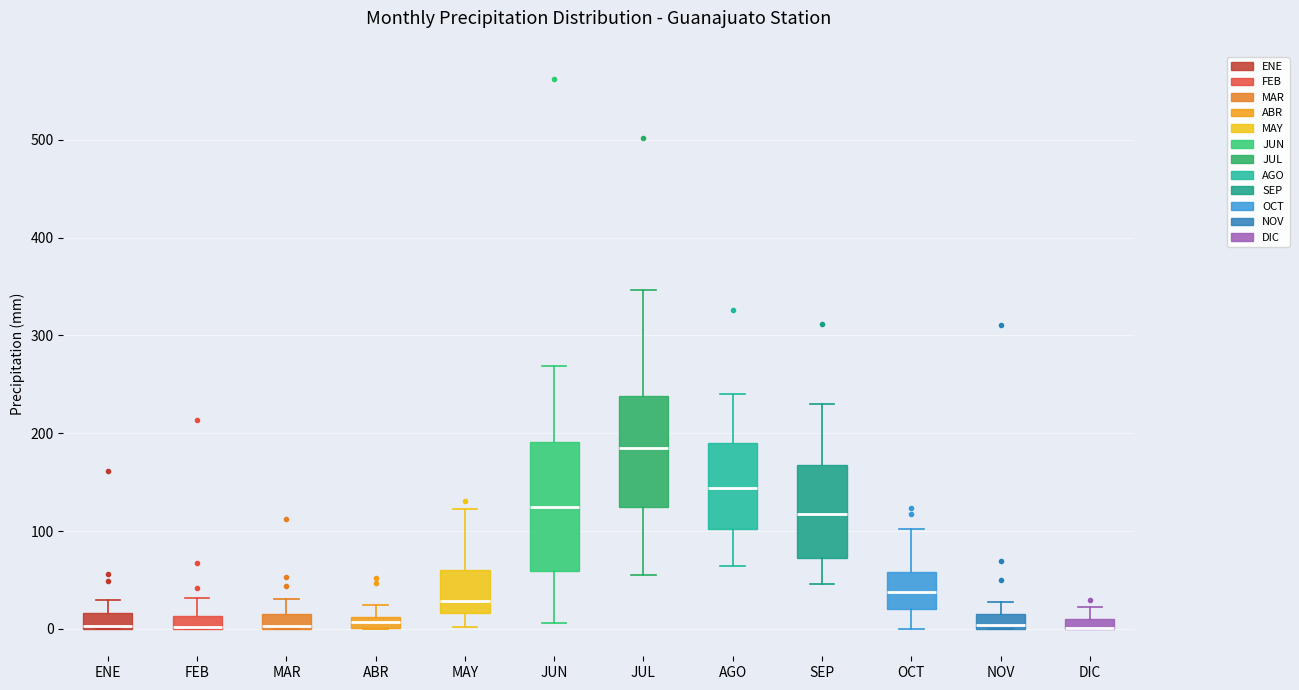

Which box is the tallest, from its lower edge to its upper edge?

JUN